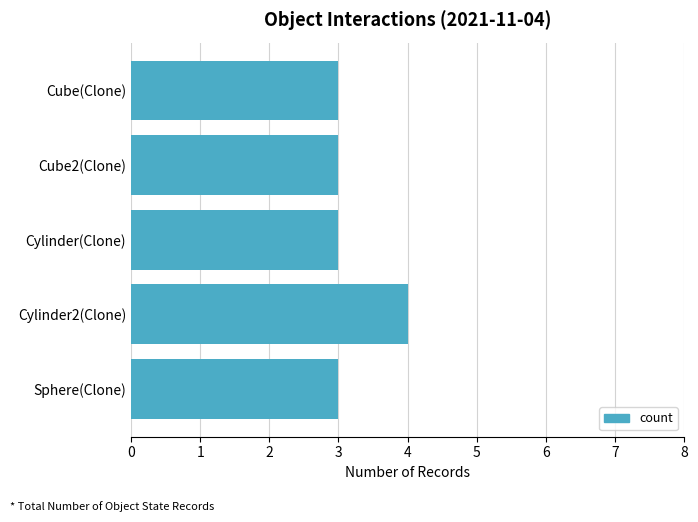

Is it true that the value at Cube(Clone) is 3?

True